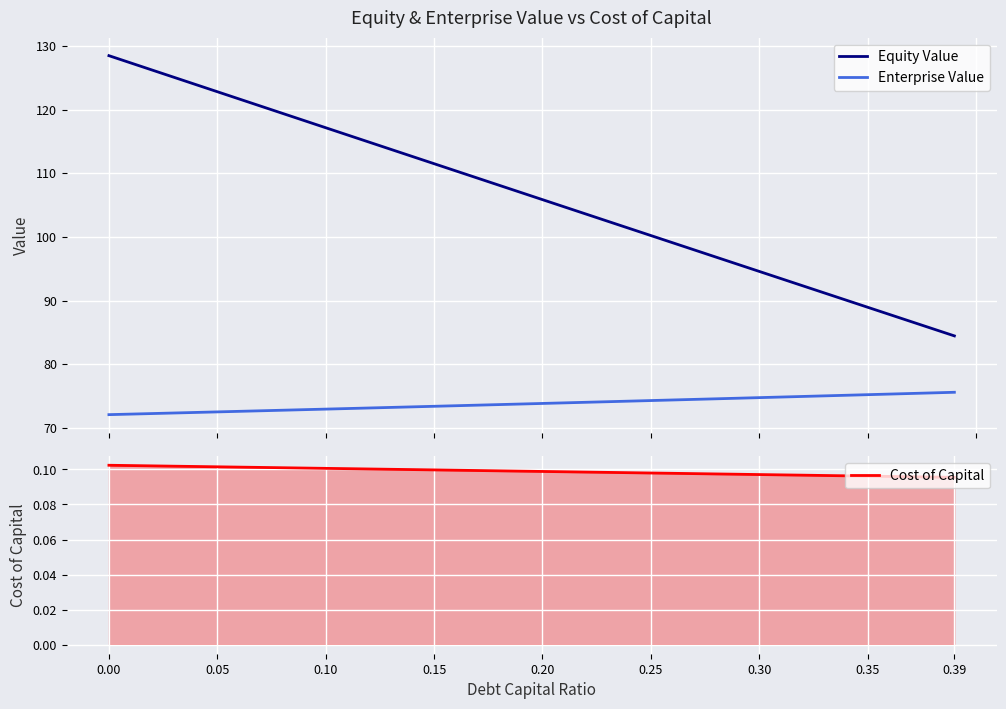

How many lines are shown in the chart?

3